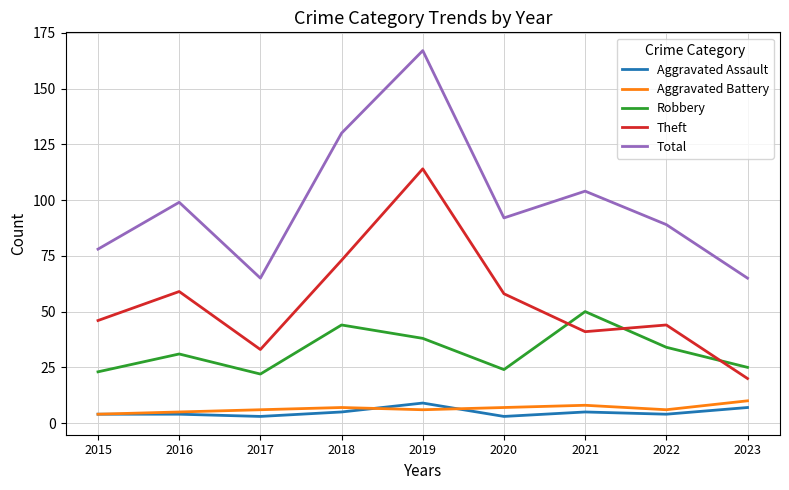

Which series has the largest range (max minus min)?

Total